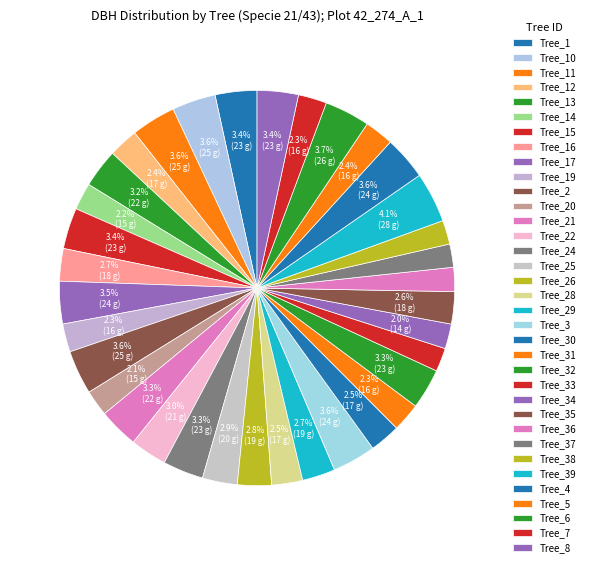

Which slice is the largest?

Tree_39